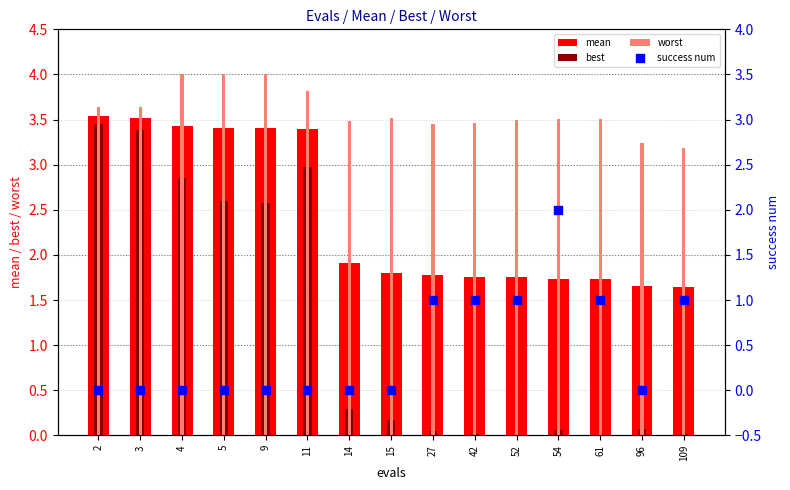

Which series has the largest total across all categories?

worst